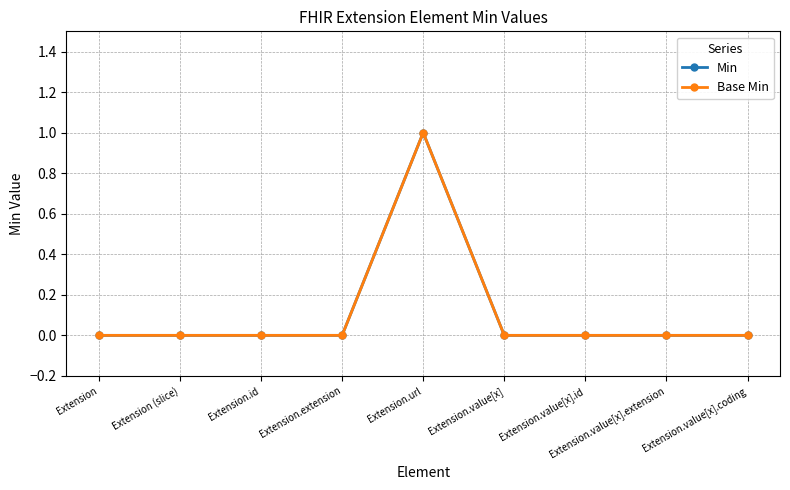

Count the Min values in the range 0 to 1.

9